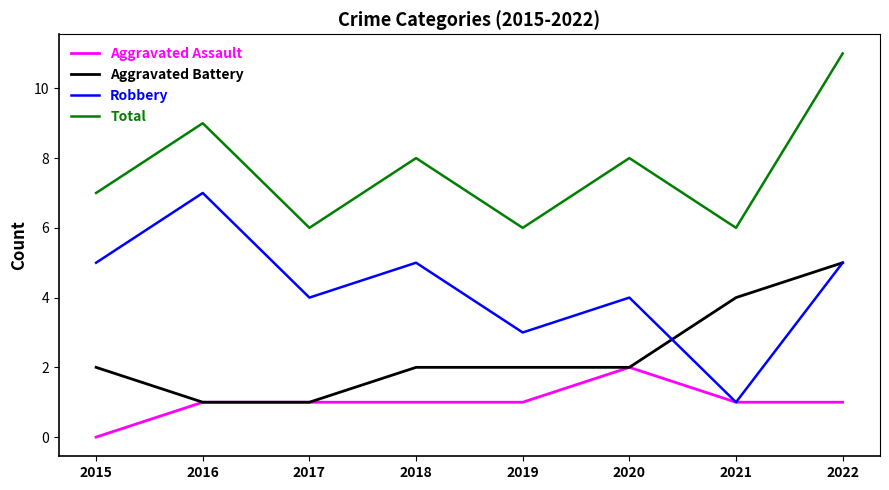

Is it true that Aggravated Battery equals 3 at 2015?

False